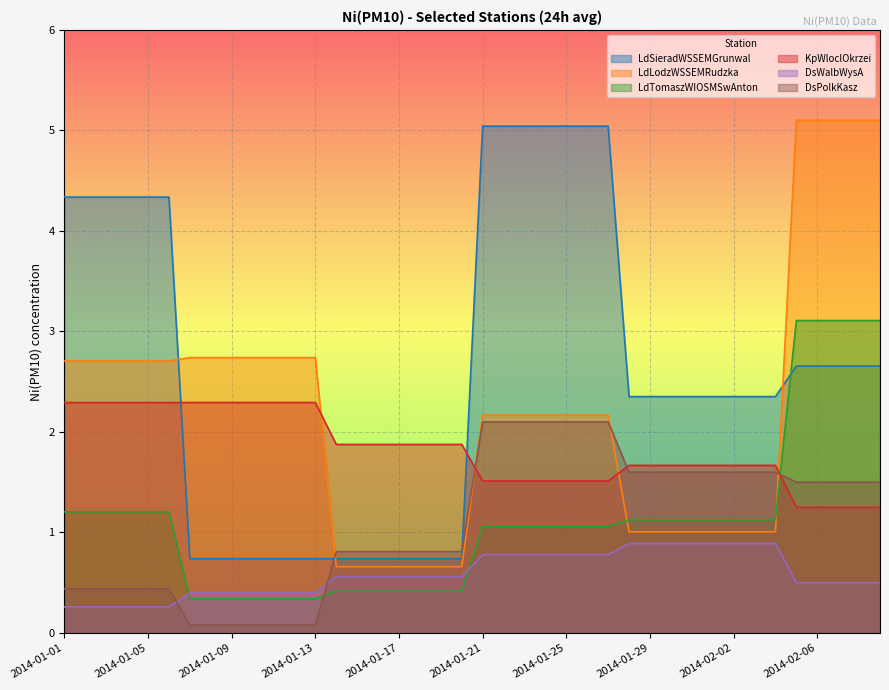

What is the highest value of the LdLodzWSSEMRudzka series?

5.1